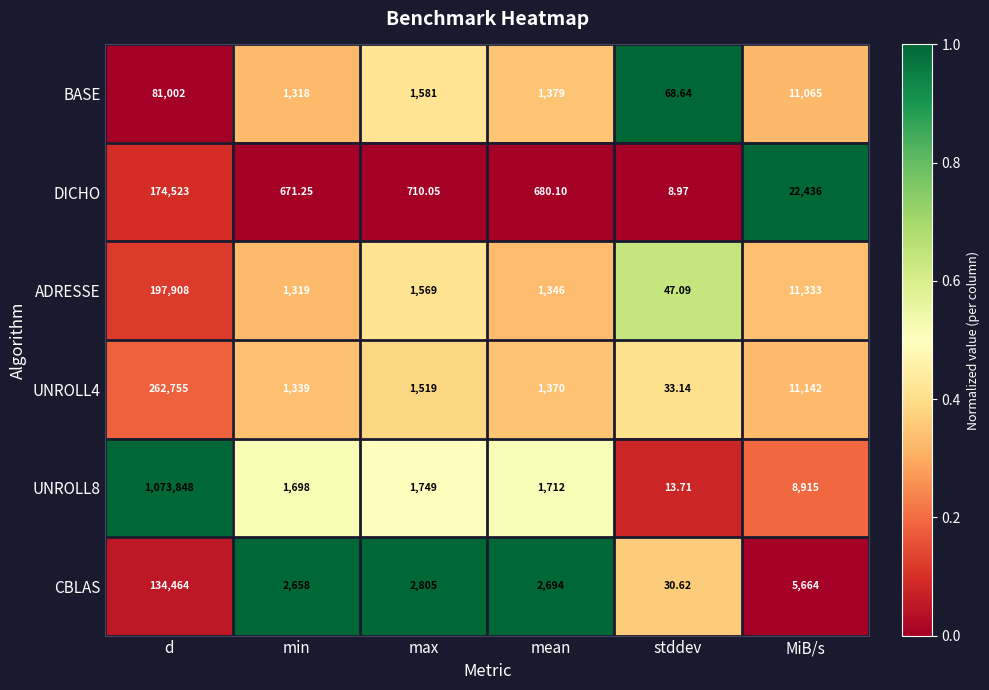

At MiB/s, list the series in order from smallest to largest.

CBLAS, UNROLL8, BASE, UNROLL4, ADRESSE, DICHO